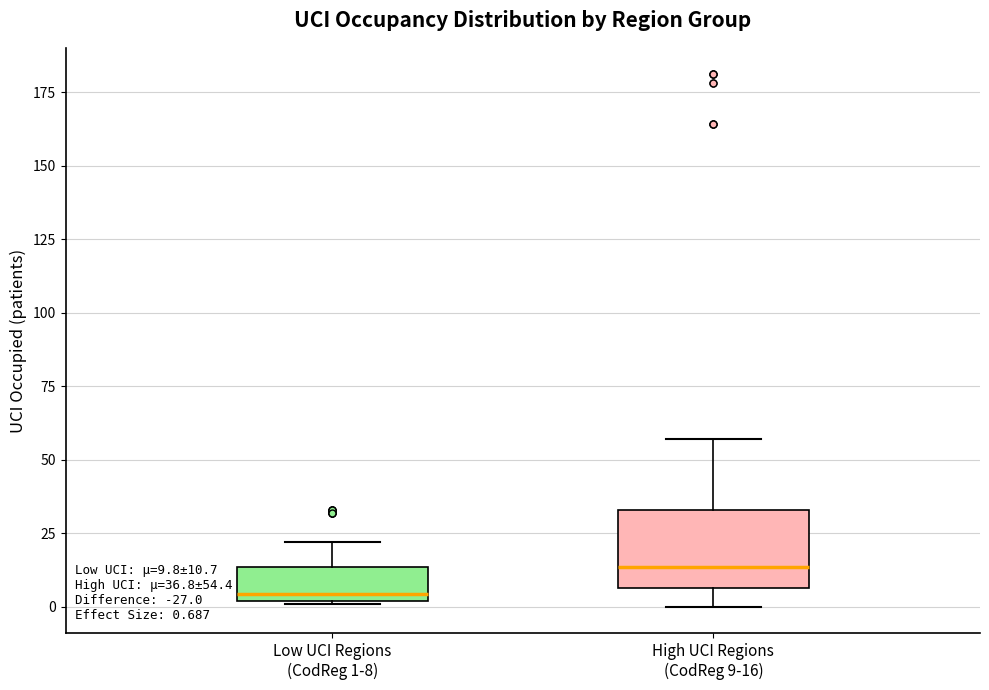

Which box has the highest median line?

High UCI Regions (CodReg 9-16)